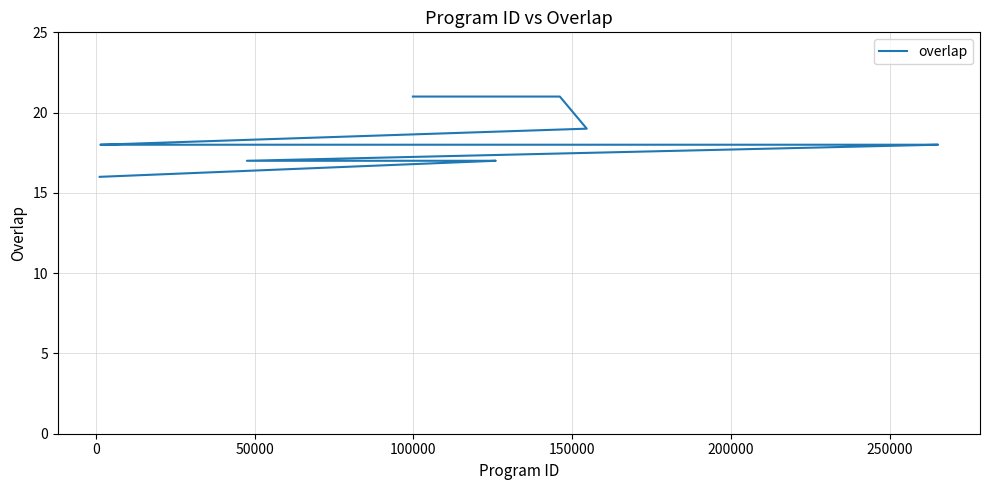

Count the number of categories in the chart.

25